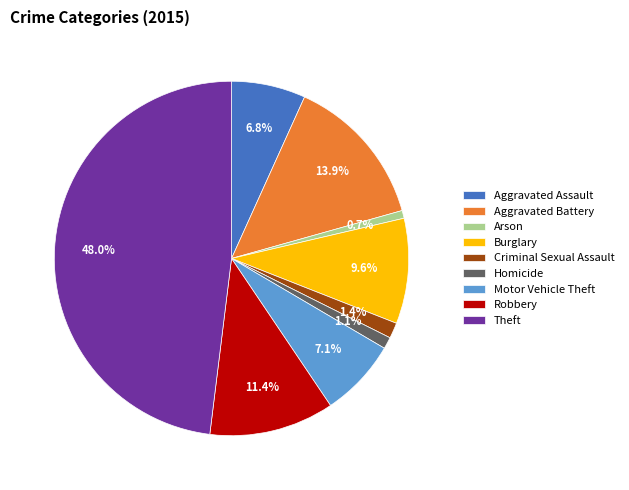

Does Aggravated Assault represent more than half of the total?

No